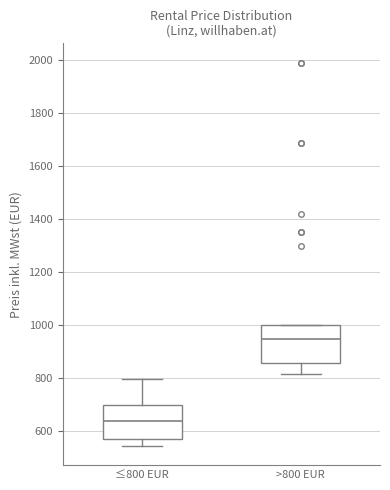

Which box has the highest median line?

>800 EUR